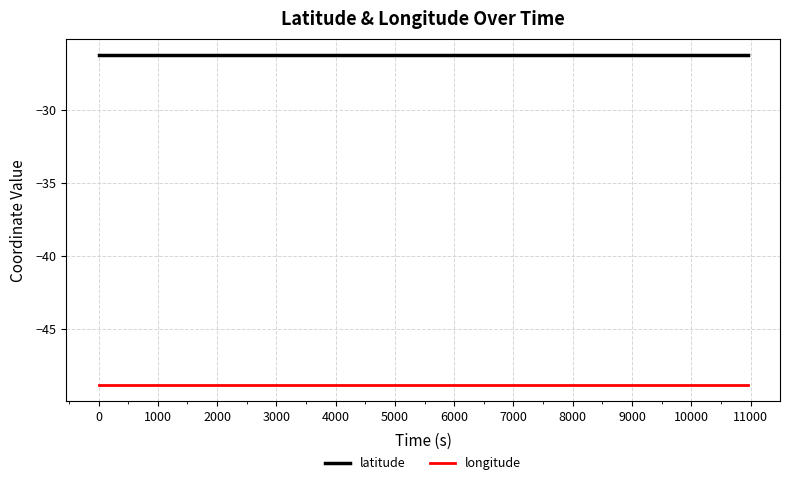

Reading left to right, what are all the values shown in this chart?

latitude: -26.3	-26.3	-26.3	-26.3	-26.3	-26.3	-26.3	-26.3	-26.3	-26.3	-26.3	-26.3
longitude: -48.8	-48.8	-48.8	-48.8	-48.8	-48.8	-48.8	-48.8	-48.8	-48.8	-48.8	-48.8